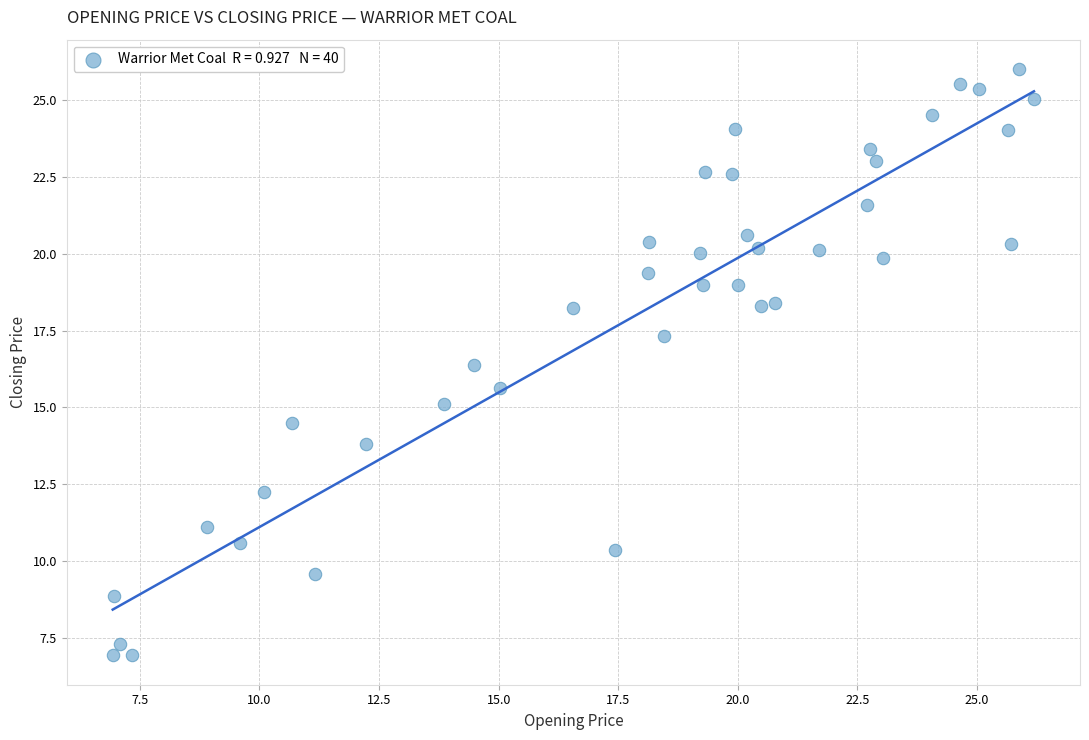

What is the range of X values (max minus min)?

19.3